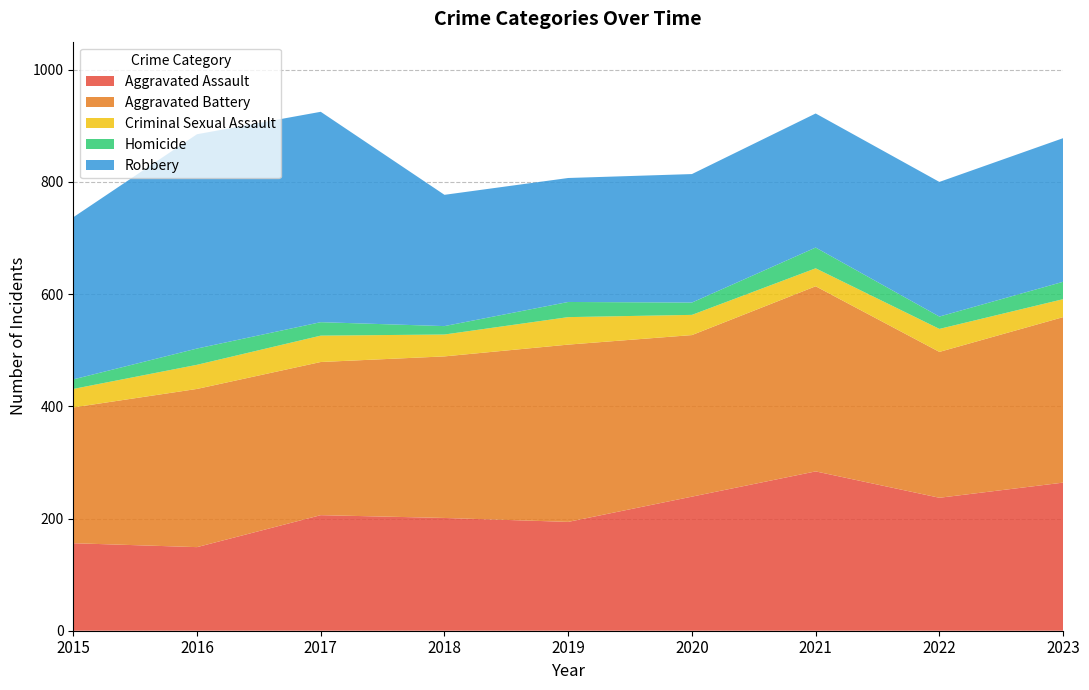

Reading left to right, list all the values displayed in this chart.

Aggravated Assault: 2015=156	2016=149	2017=206	2018=201	2019=194	2020=239	2021=284	2022=237	2023=264
Aggravated Battery: 2015=242	2016=282	2017=273	2018=288	2019=316	2020=288	2021=330	2022=260	2023=295
Criminal Sexual Assault: 2015=33	2016=43	2017=47	2018=39	2019=49	2020=36	2021=32	2022=41	2023=32
Homicide: 2015=17	2016=29	2017=24	2018=15	2019=27	2020=22	2021=37	2022=22	2023=31
Robbery: 2015=289	2016=382	2017=375	2018=234	2019=221	2020=229	2021=239	2022=240	2023=256